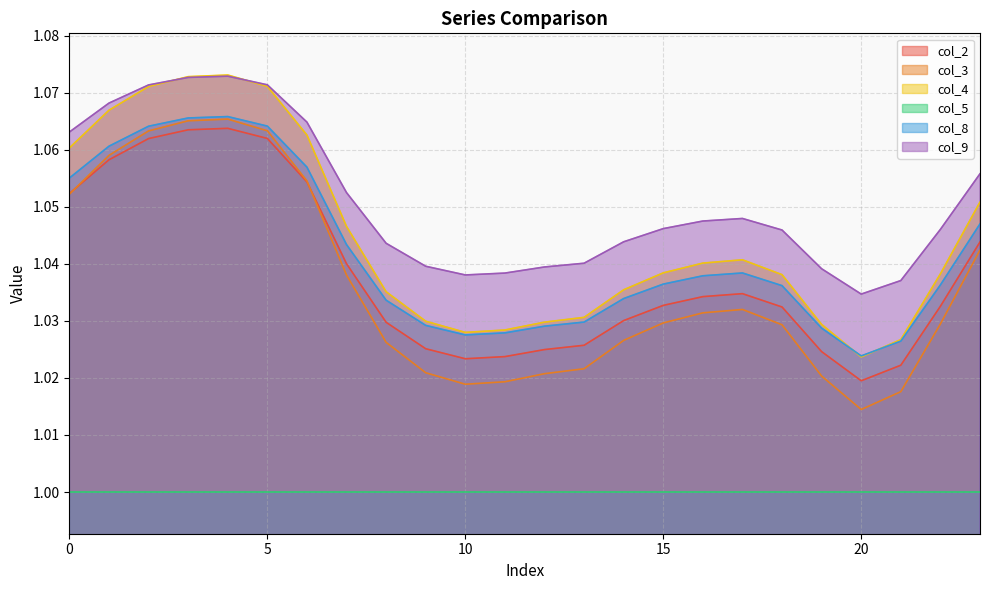

True or false: col_9 and col_8 cross at least once.

False